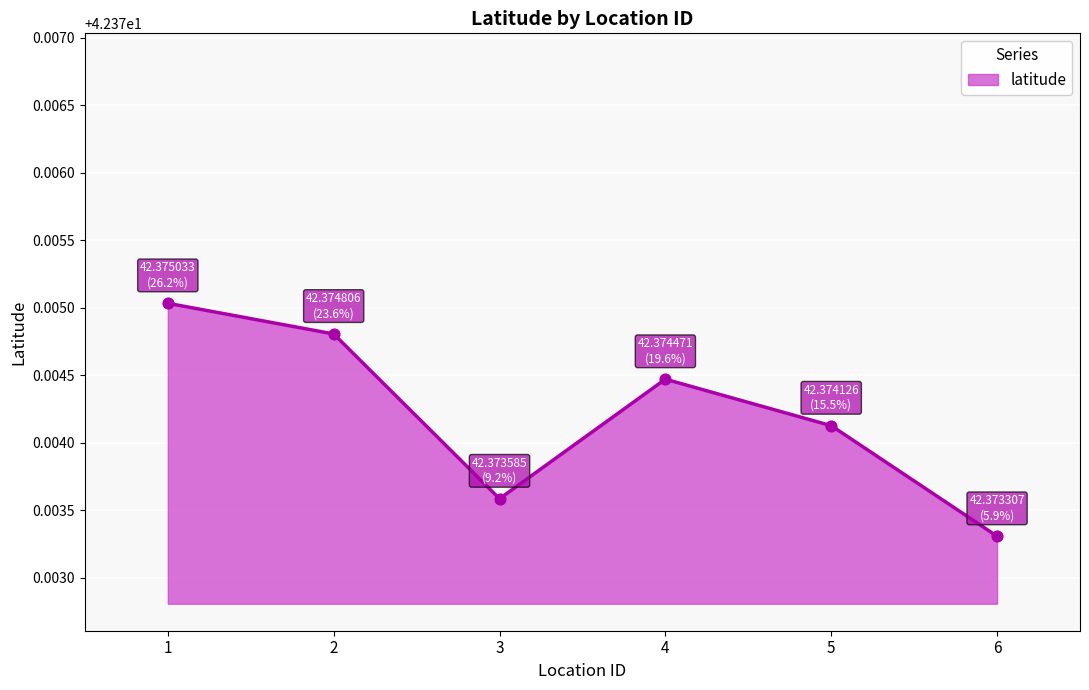

What is the ratio of the value at 4 to the value at 2?

1.0